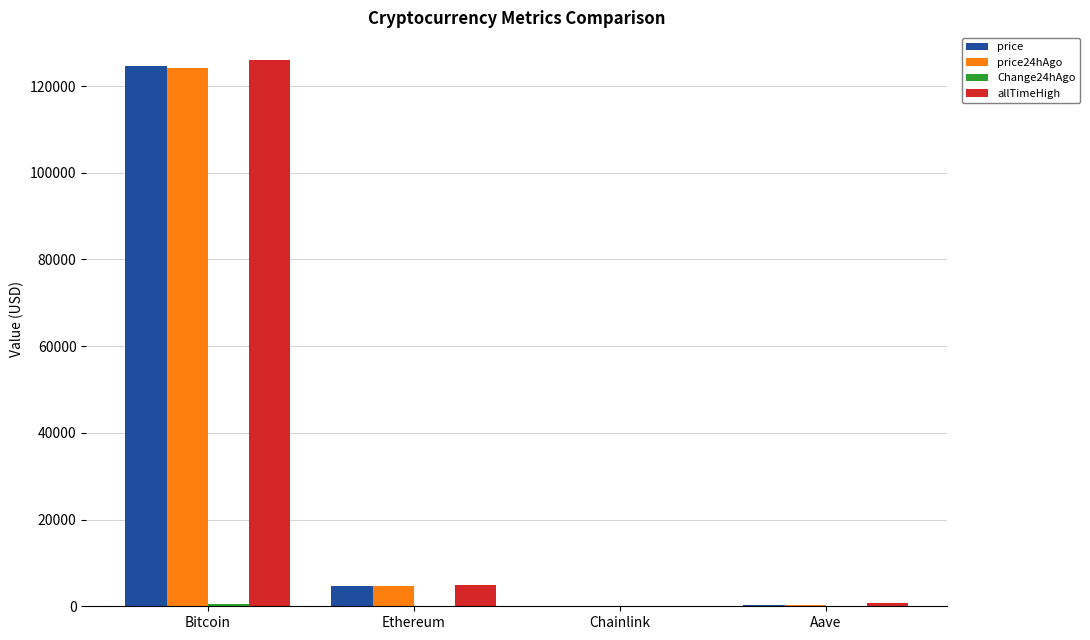

At which label does allTimeHigh reach its peak?

Bitcoin